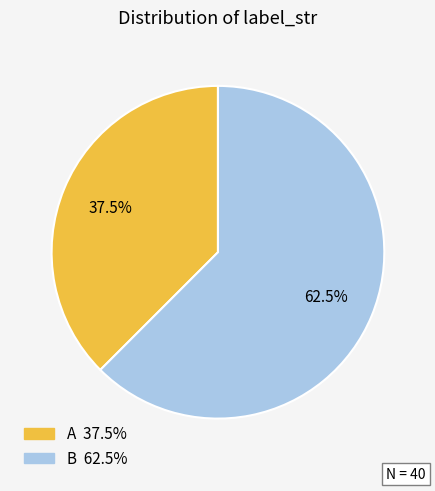

Is B the majority of the pie?

Yes